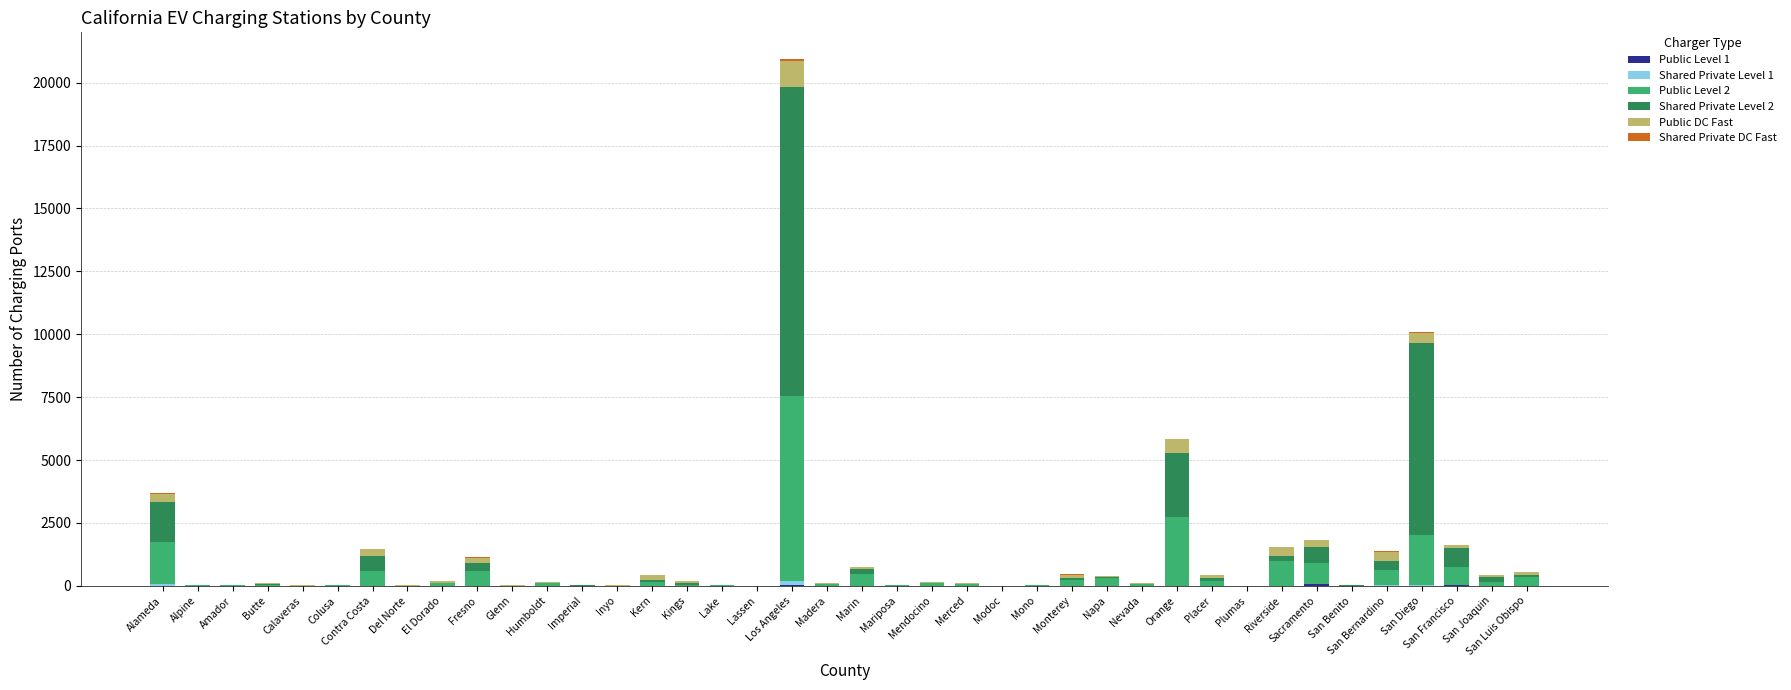

At which category is the sum across all series the highest?

Los Angeles